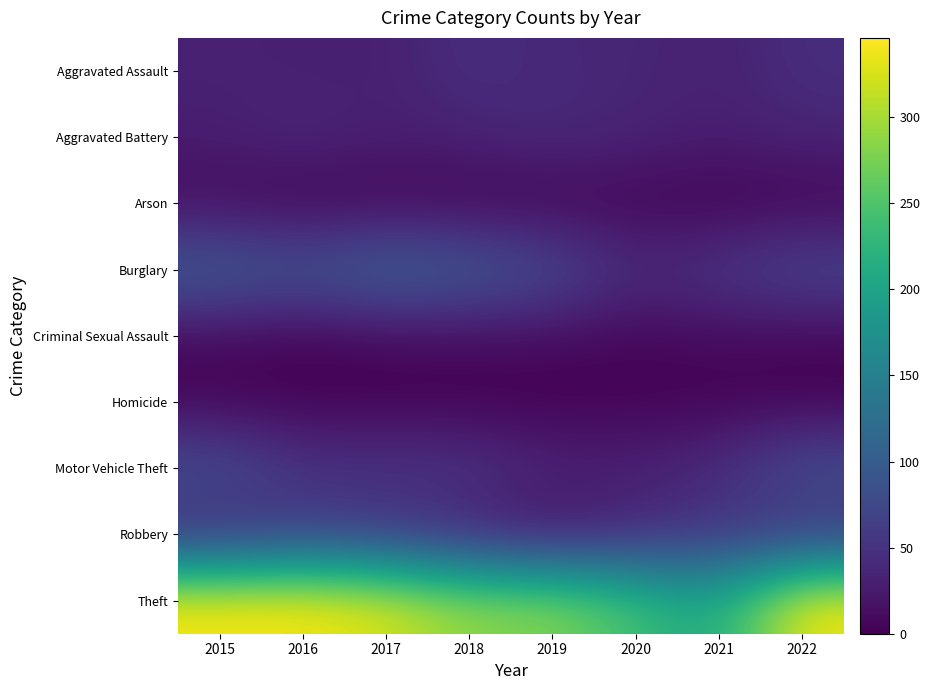

Between 2016 and 2020, which series saw the biggest shift?

Theft